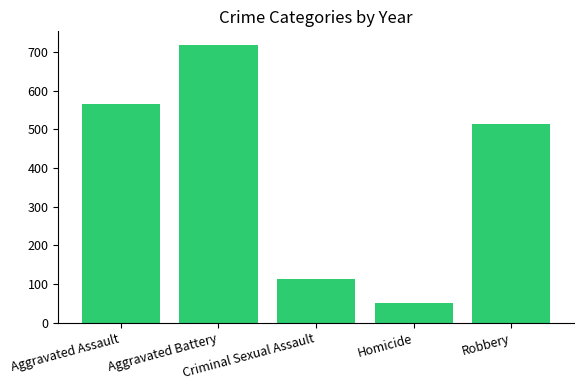

What position from the right is Aggravated Battery?

4